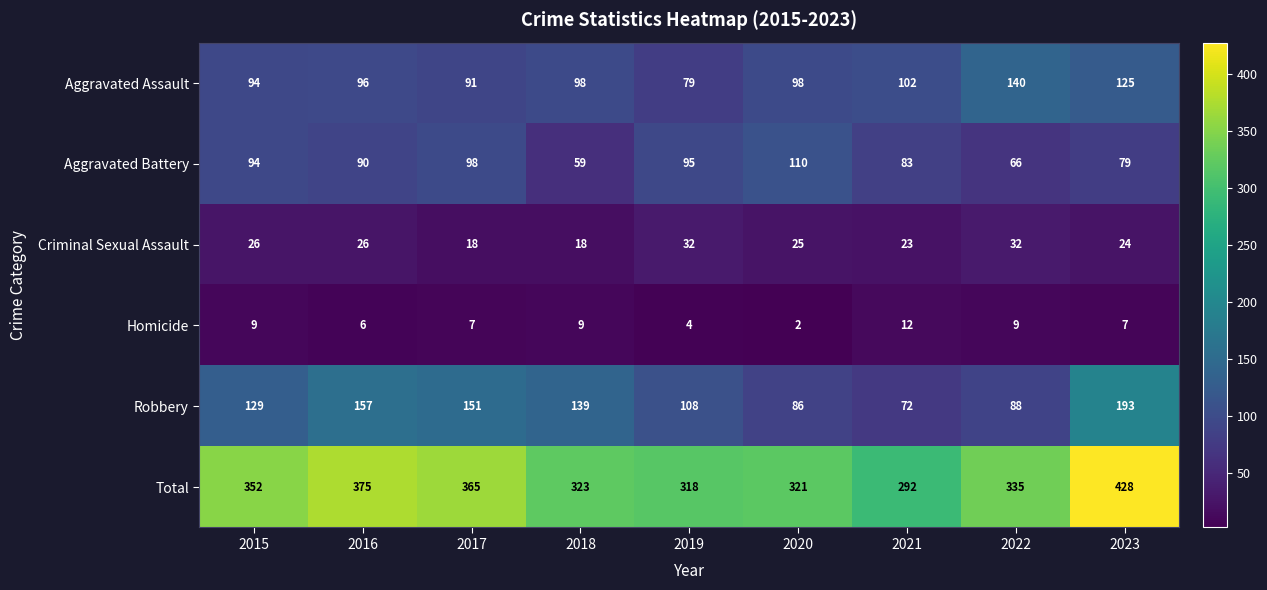

Which category has the highest value across all series?

2023